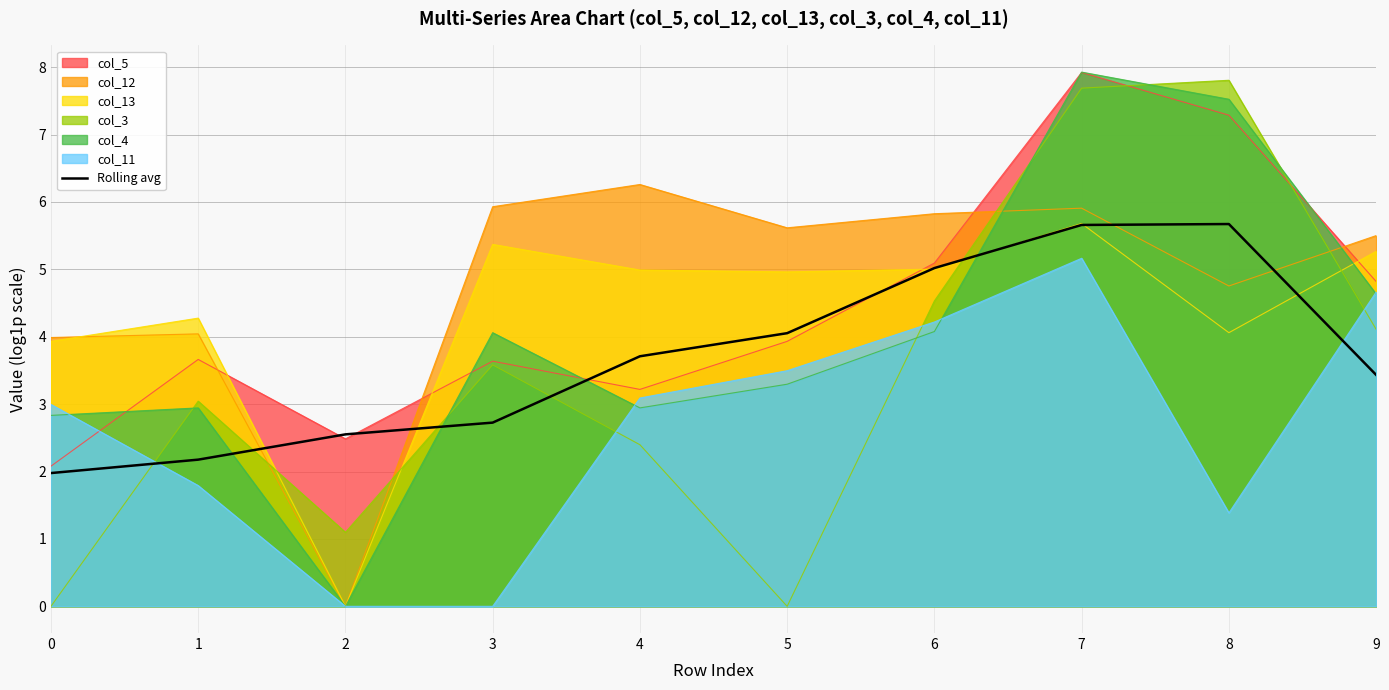

What is the greatest value displayed?

7.9